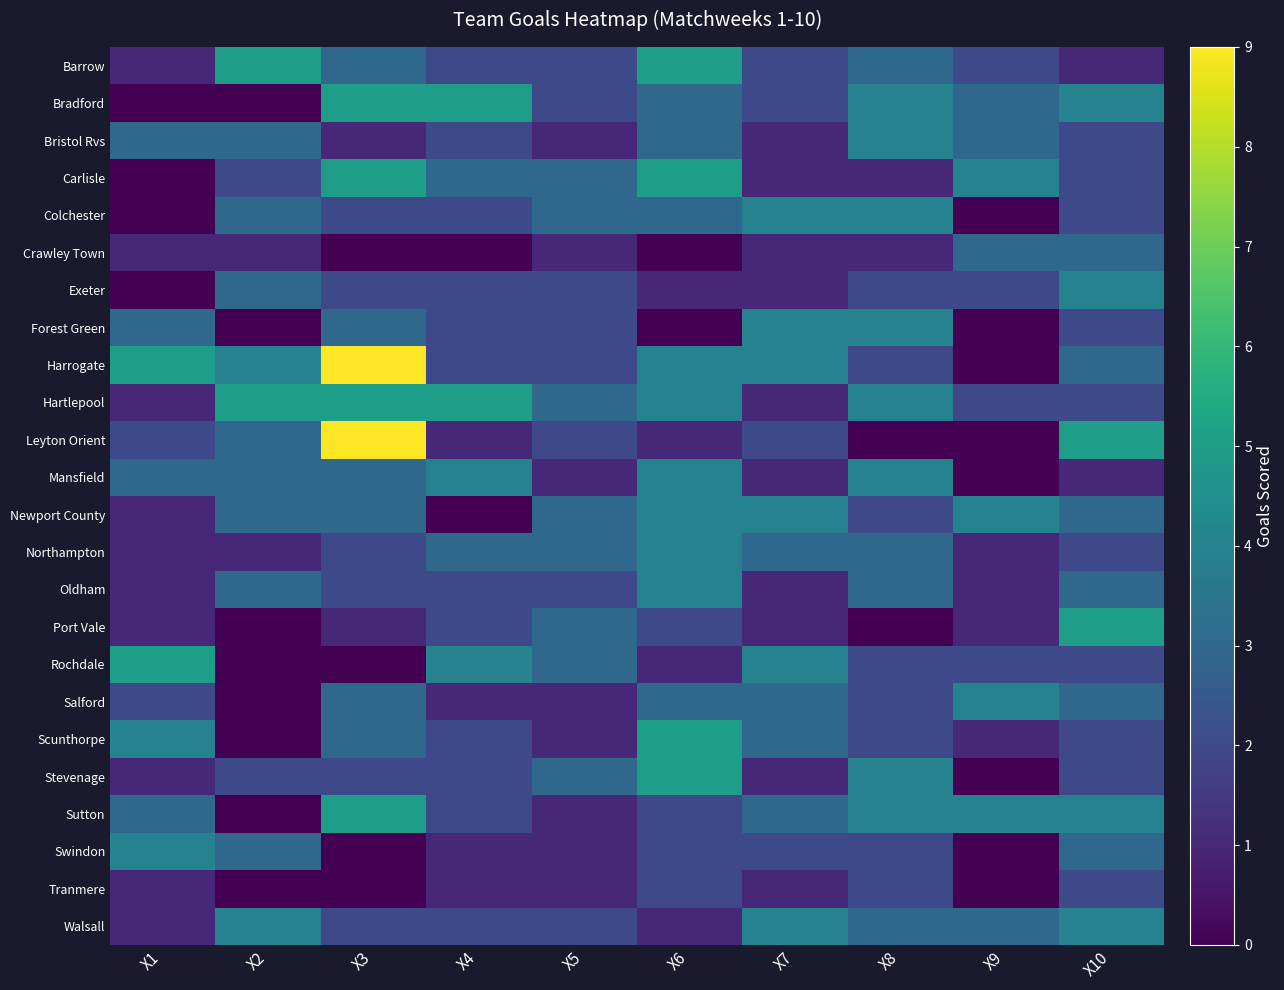

How many categories are shown in the chart?

10